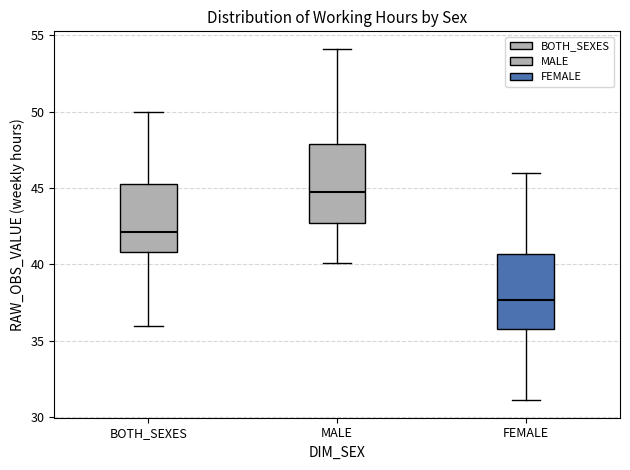

Which box's median line is the highest?

MALE